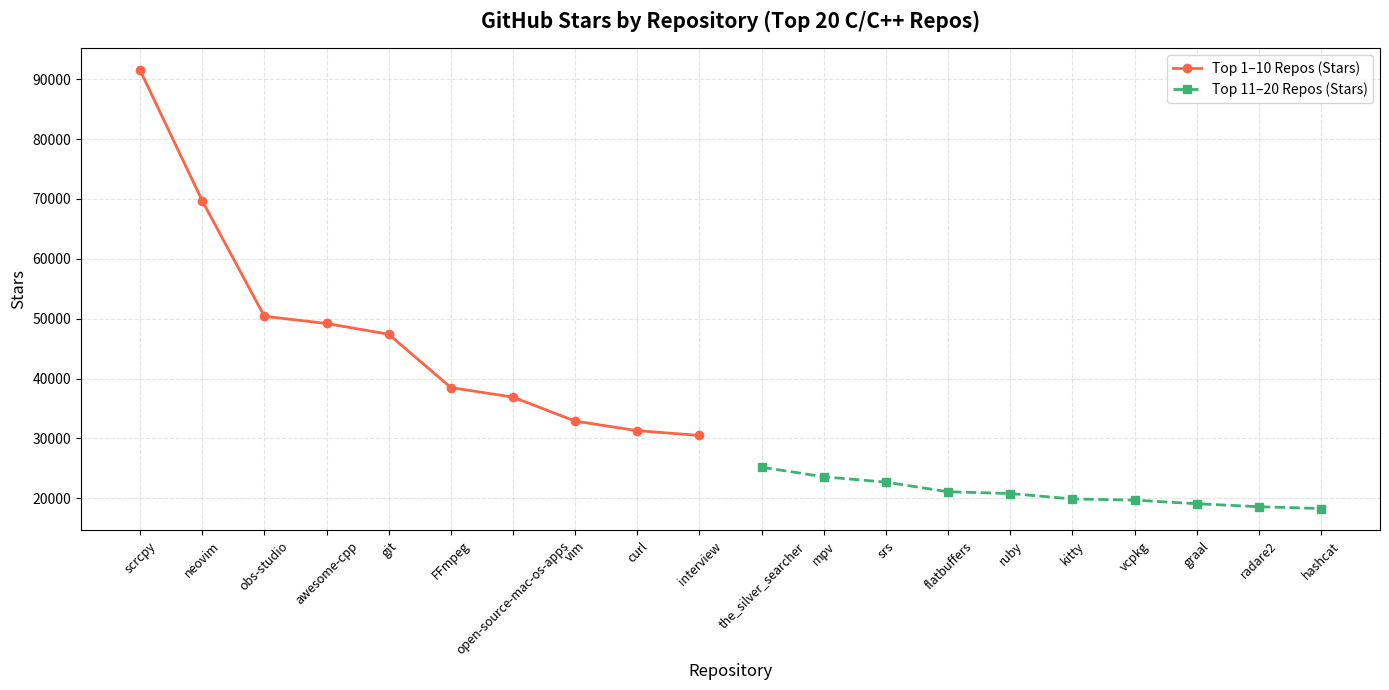

True or false: Top 11–20 Repos (Stars) has a value of 19100 at graal.

True